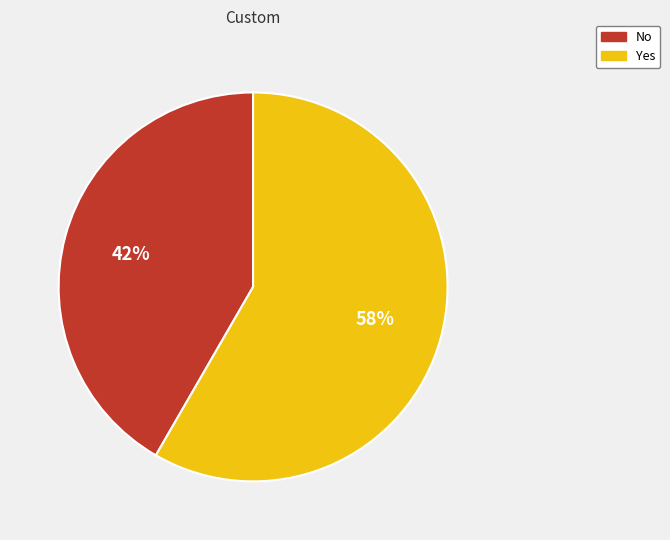

Which slice represents more than half of the pie?

Yes